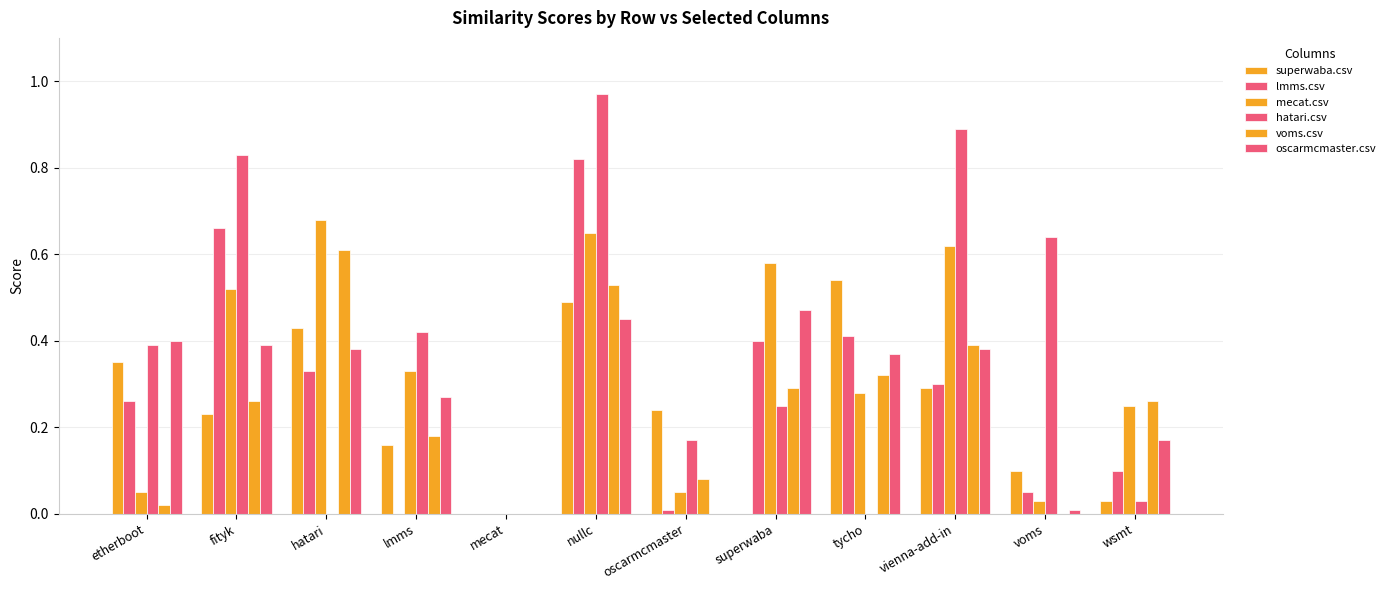

Does the chart contain stacked bars?

No